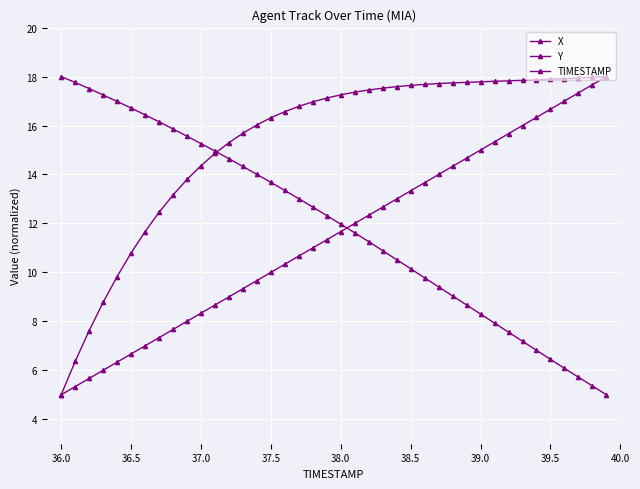

How many distinct data groups are displayed?

3